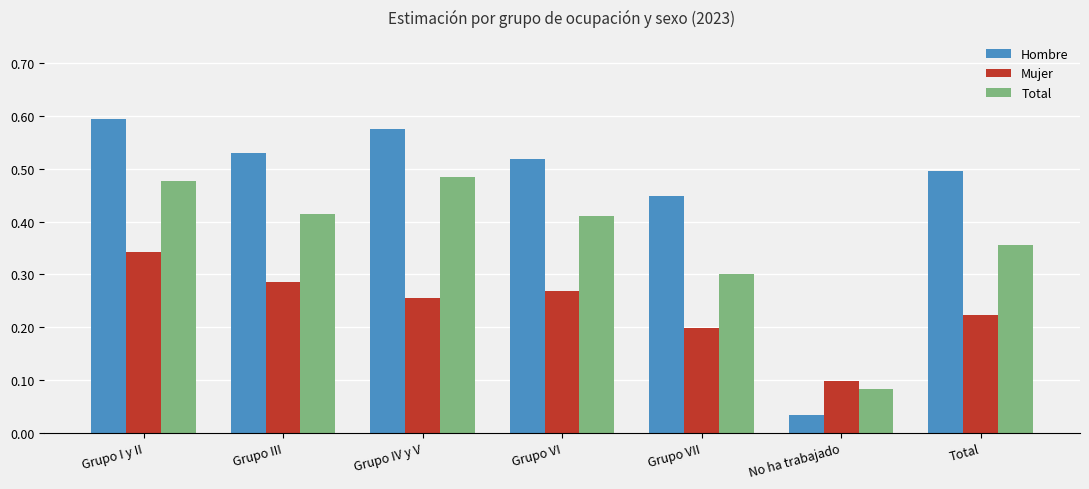

What are all the series names shown in the legend?

Hombre, Mujer, Total